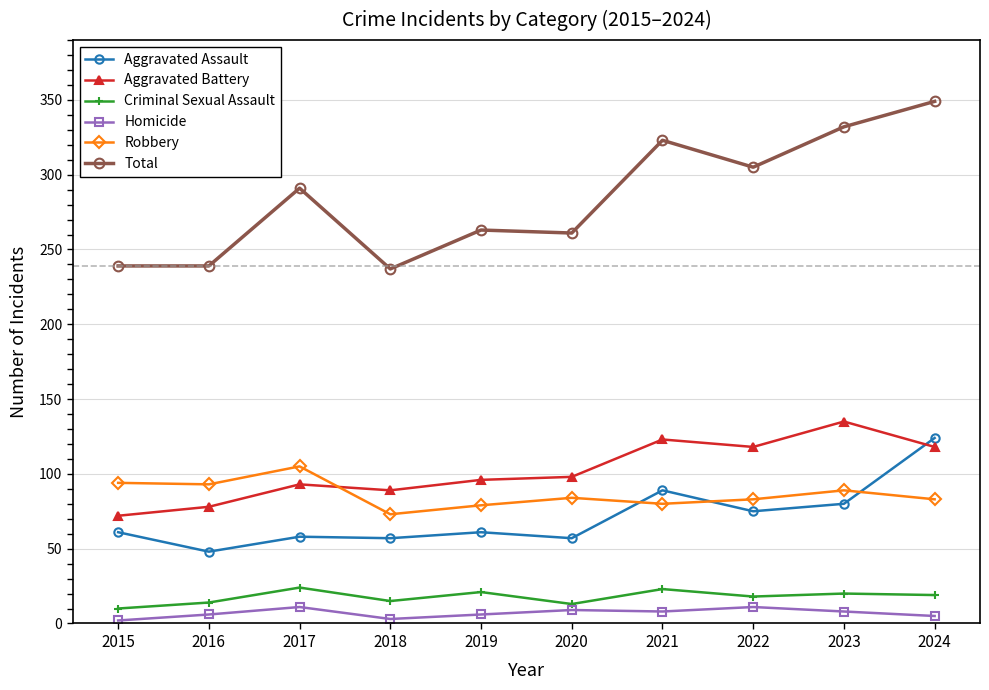

How many categories are shown in the chart?

10